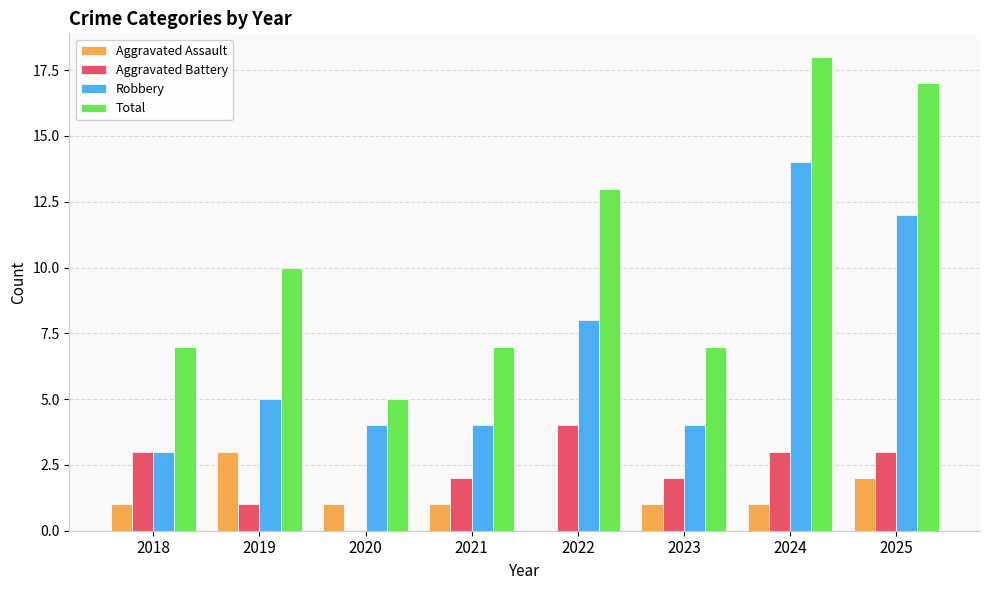

Which series changed the most between 2019 and 2021?

Total